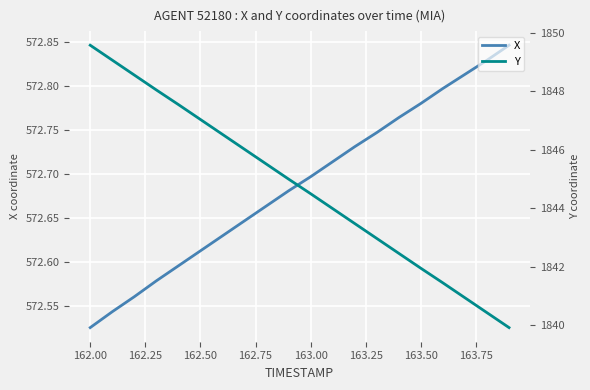

Where is X nearest to the value 572?

162.00